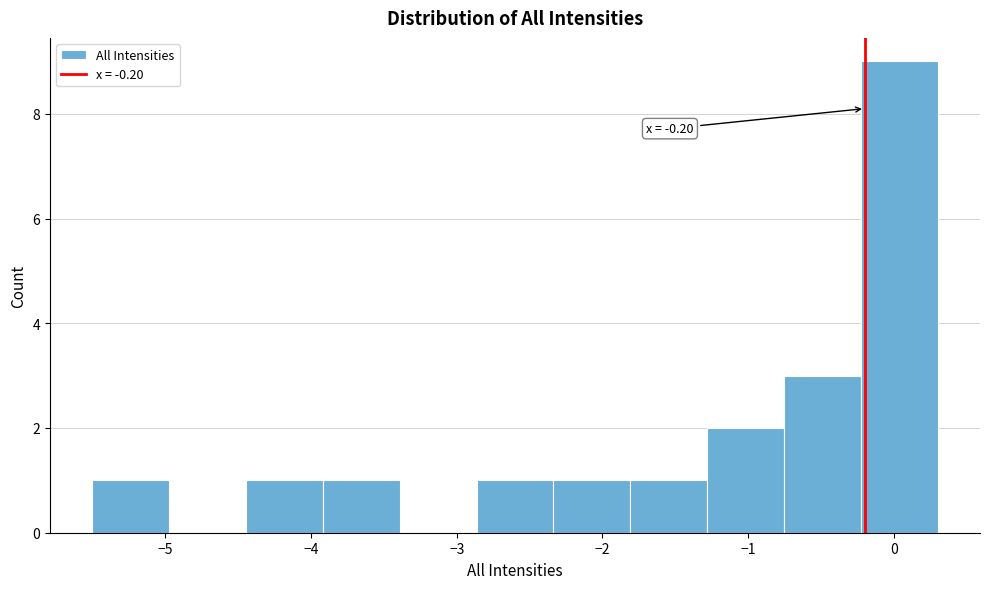

Which range on the x-axis has the tallest bar?

-0.2 to 0.3